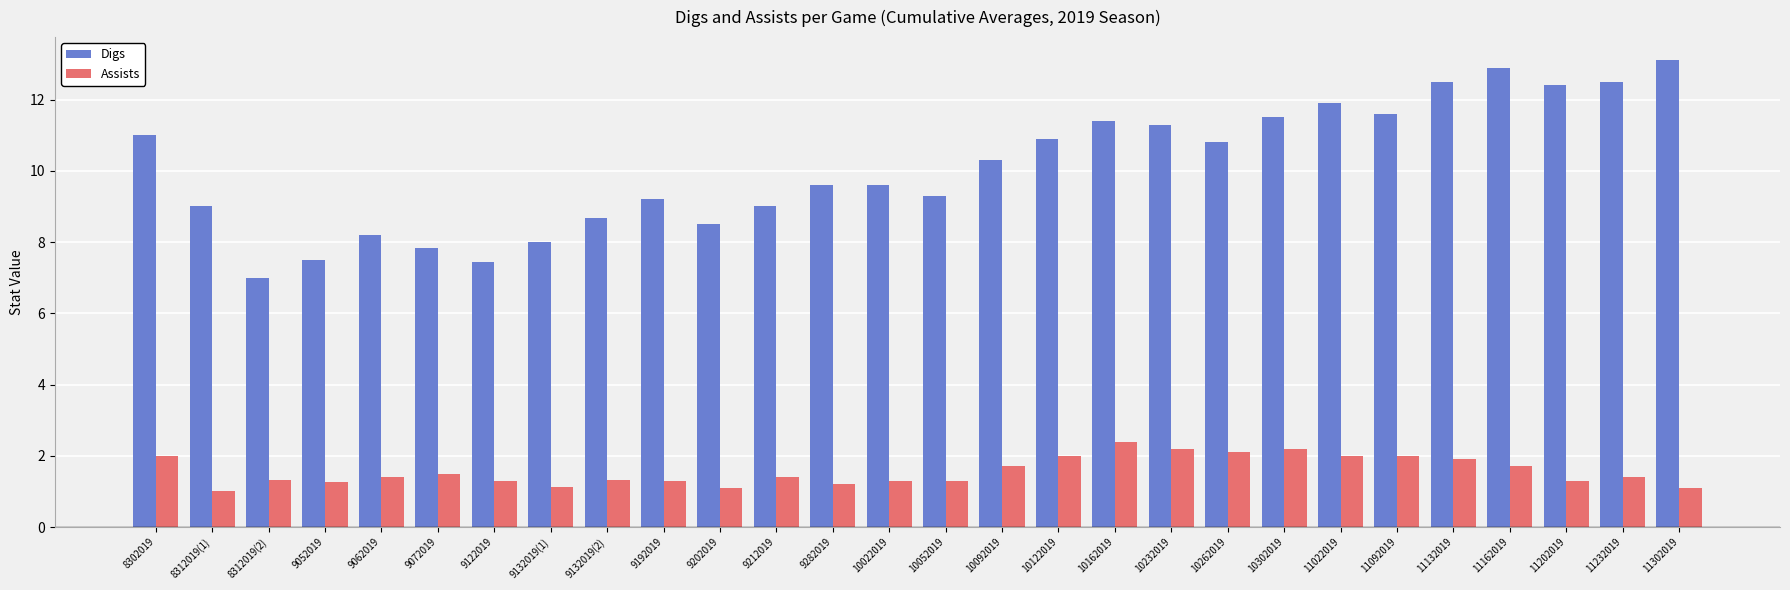

What position from the left is 8302019?

1